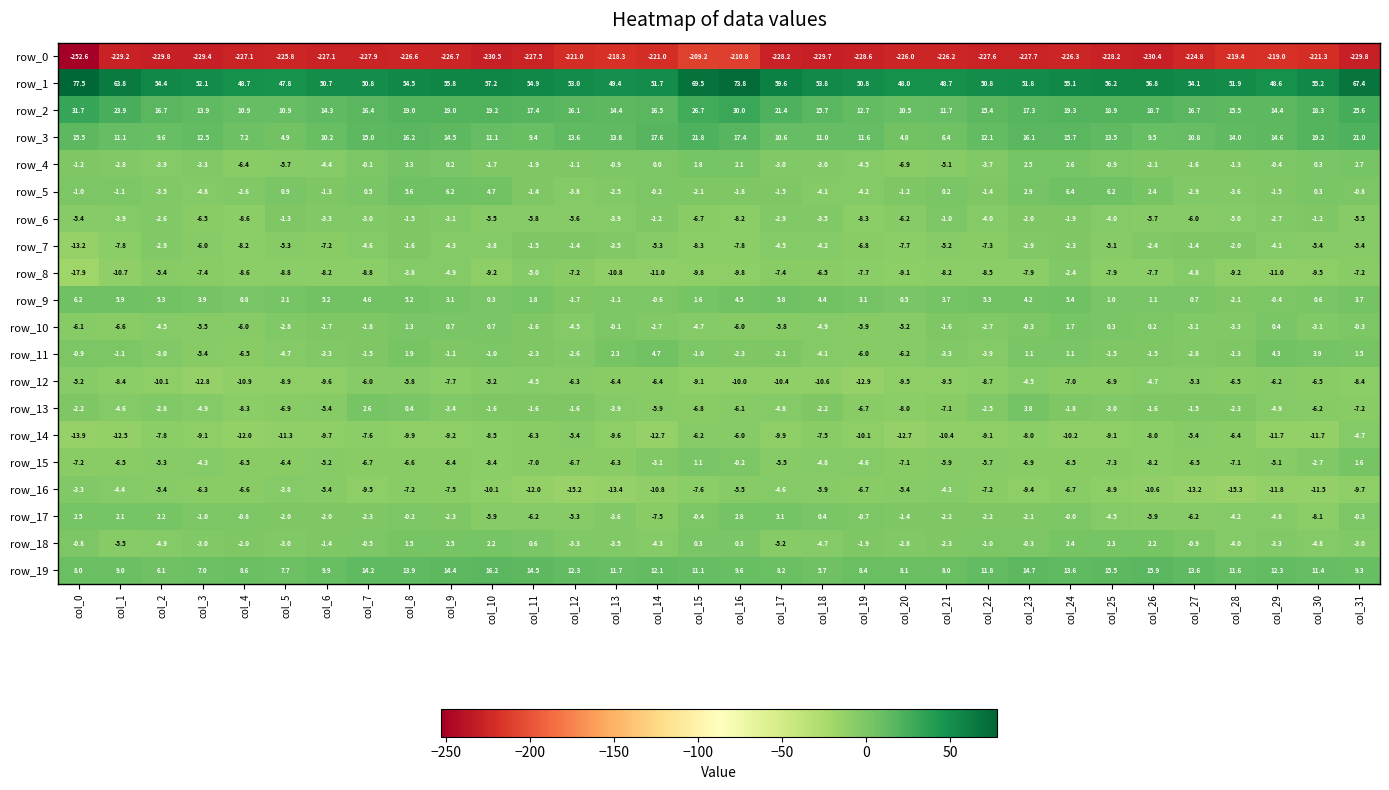

What is the difference between the maximum and second lowest values in the row_6 series?

7.3